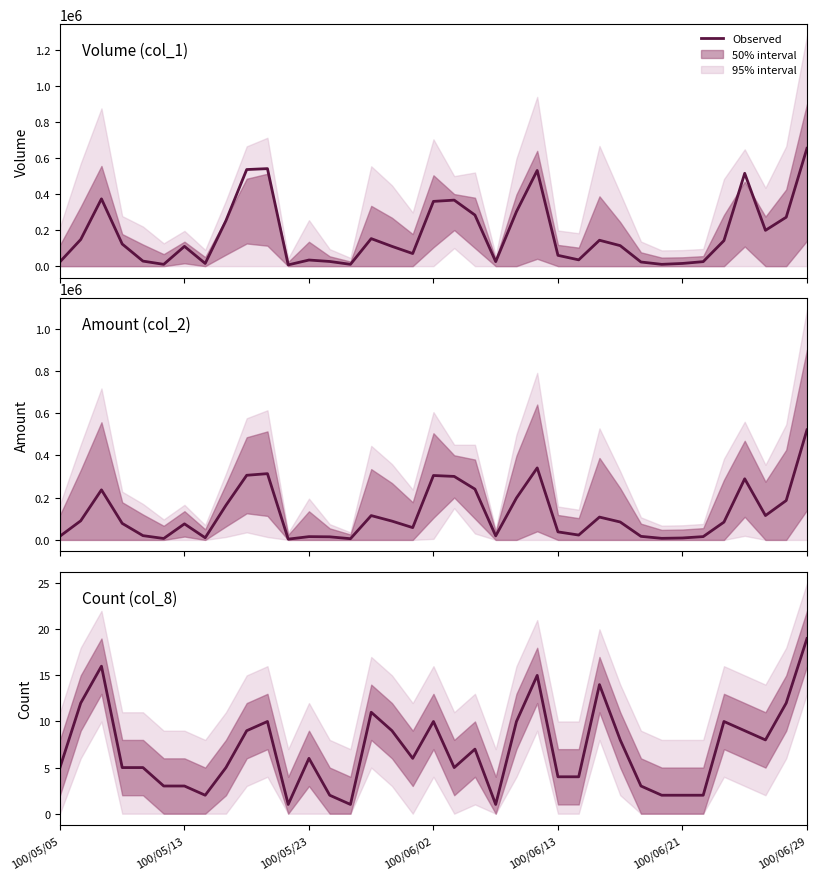

Reading left to right, list all the values displayed in this chart.

5	12	16	5	5	3	3	2	5	9	10	1	6	2	1	11	9	6	10	5	7	1	10	15	4	4	14	8	3	2	2	2	10	9	8	12	19